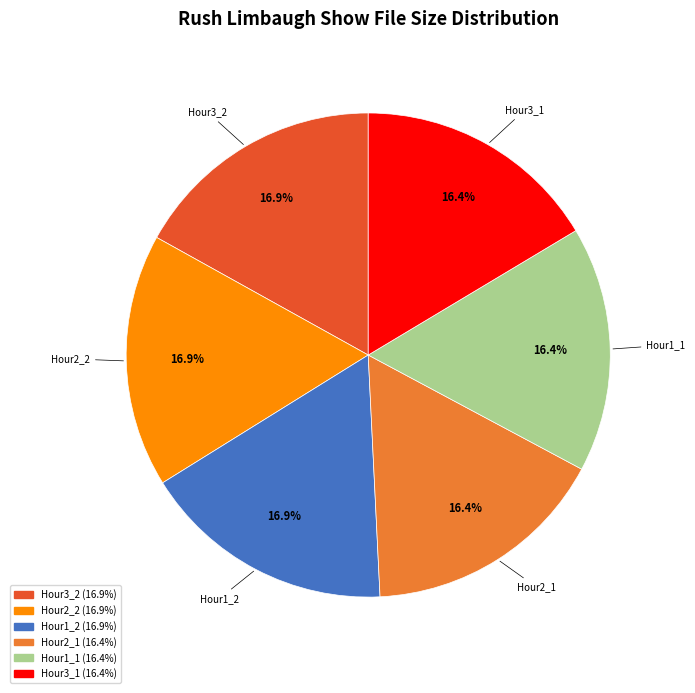

Is there a majority slice in this chart?

No